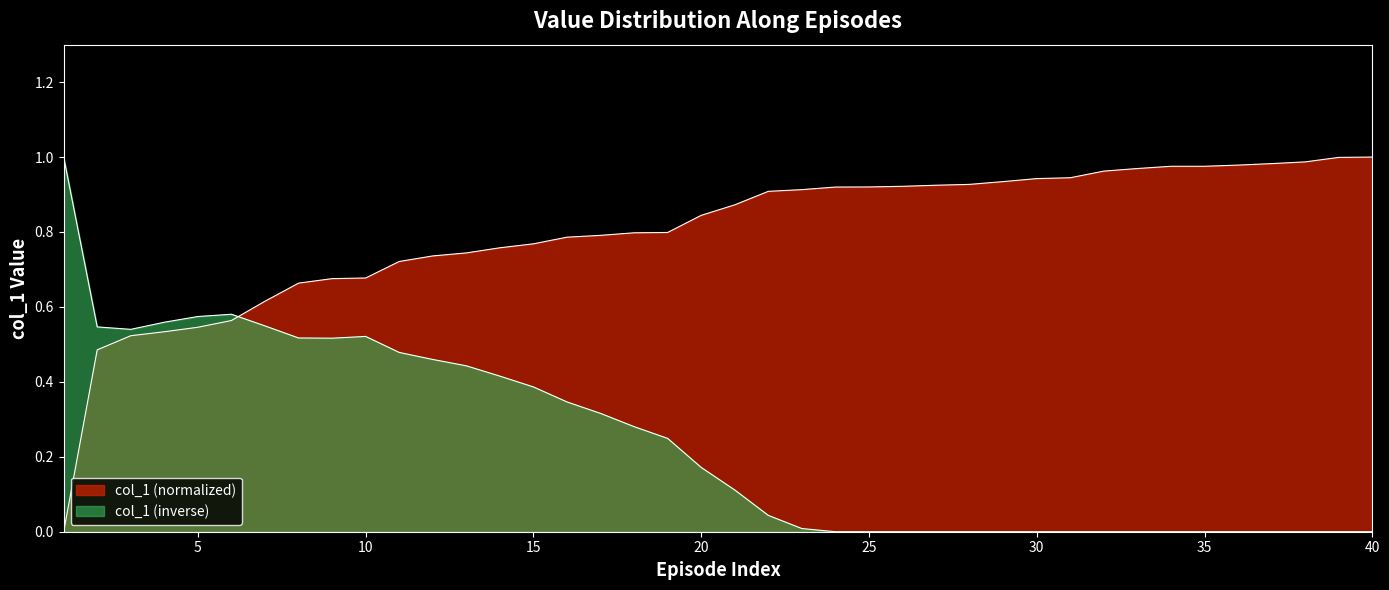

List the labels in order of value, largest first.

40, 39, 38, 37, 36, 34, 35, 33, 32, 31, 30, 29, 28, 27, 26, 25, 24, 23, 22, 21, 20, 19, 18, 17, 16, 15, 14, 13, 12, 11, 10, 9, 8, 7, 6, 5, 4, 3, 2, 1